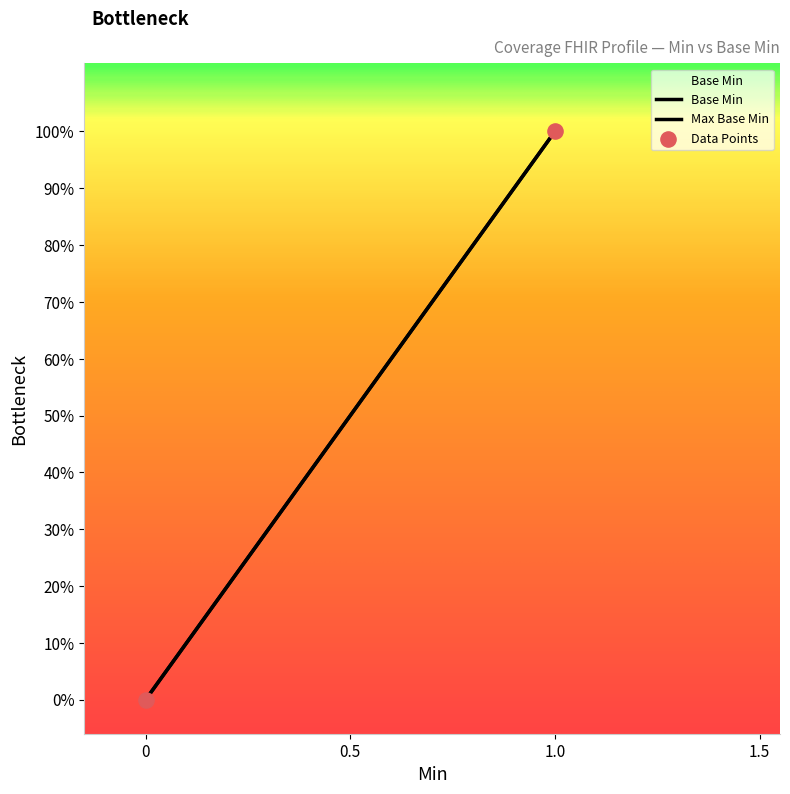

Which has a higher value, 1 or 0?

1